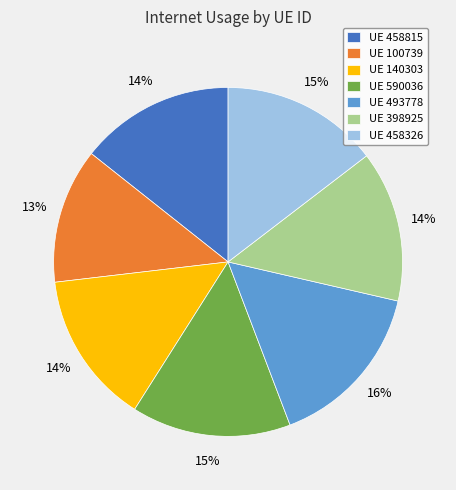

Is it true that UE 140303 is 14% of the pie?

True